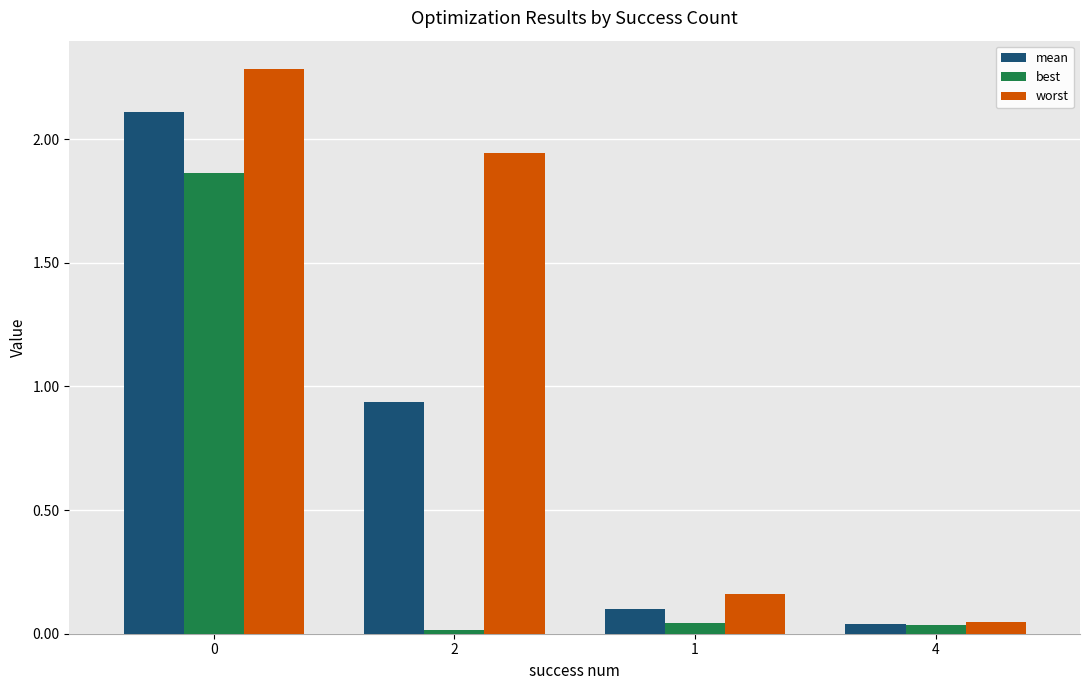

What are all the series names shown in the legend?

mean, best, worst